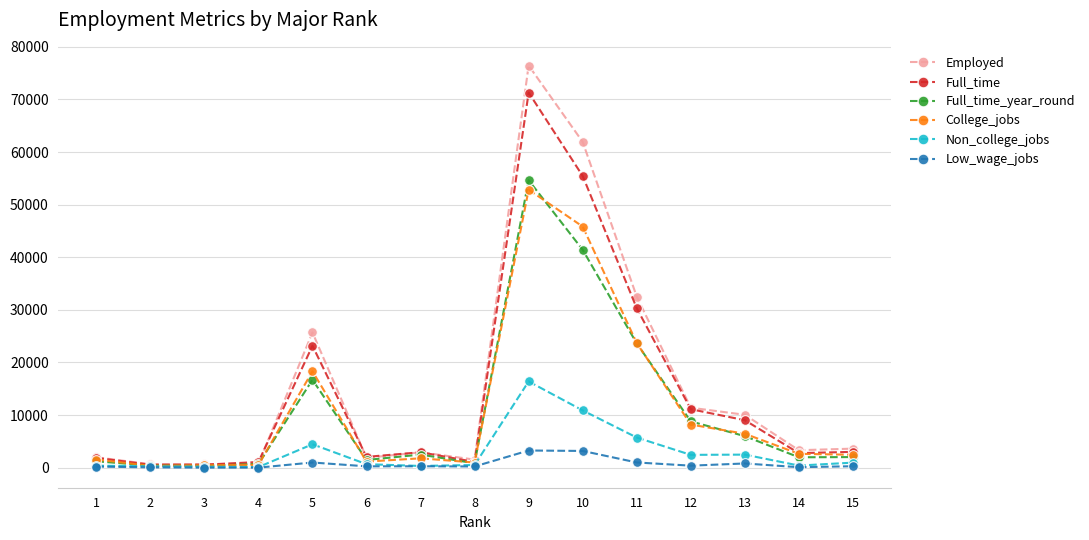

At which category is the sum across all series the highest?

9